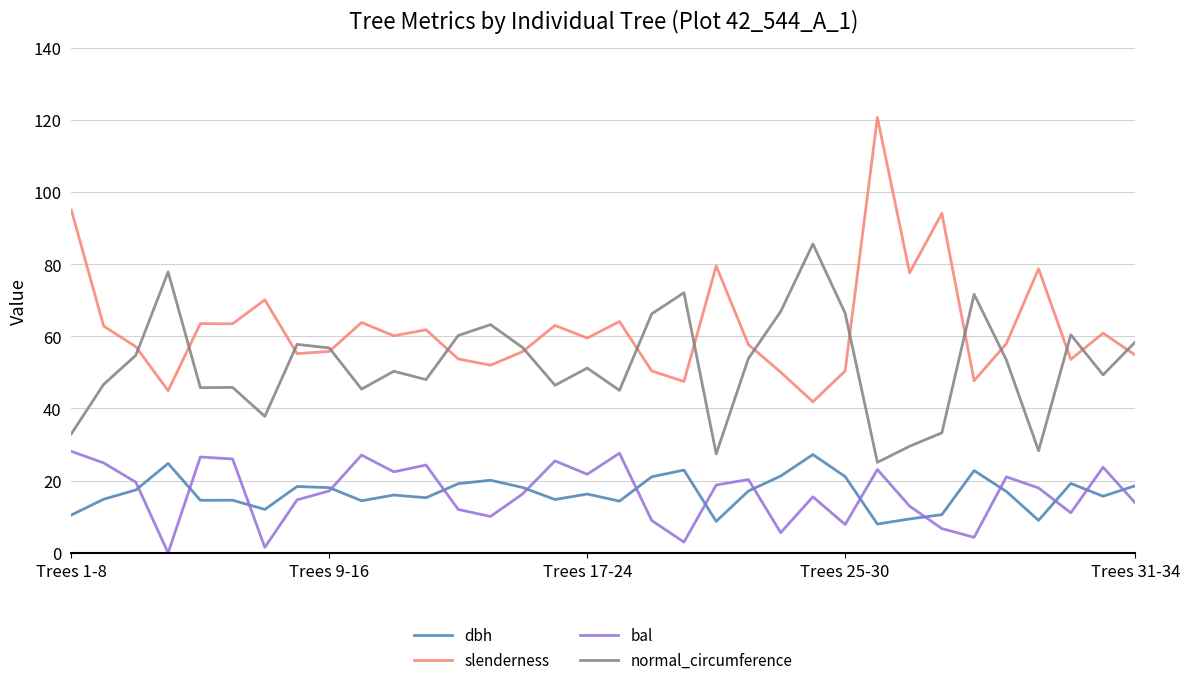

Which series has the largest total across all categories?

slenderness